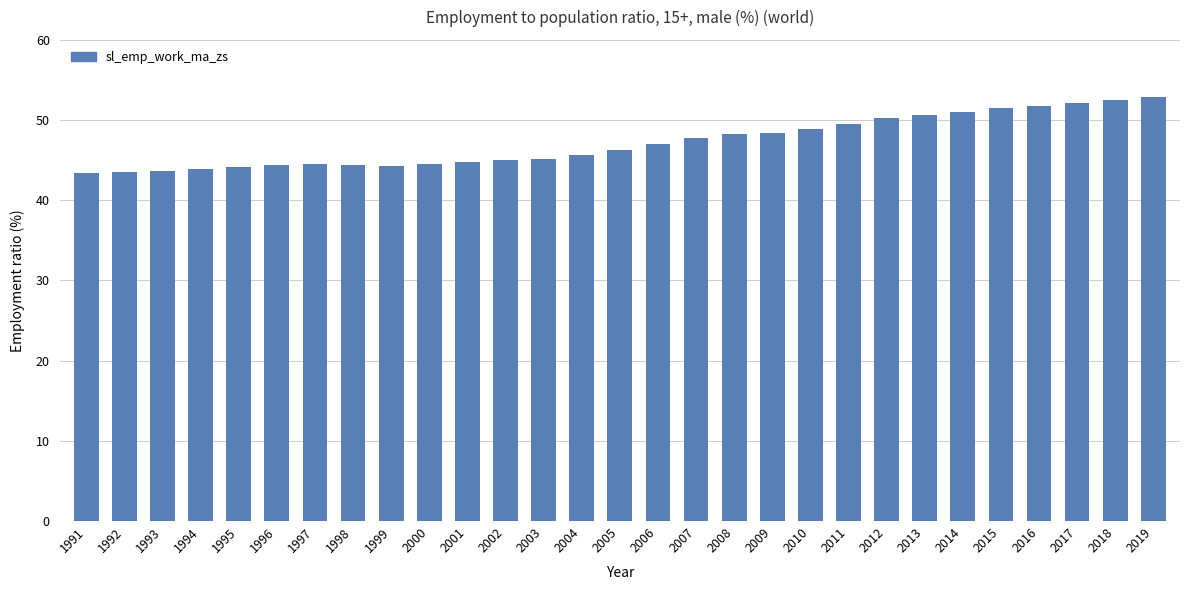

What is the minimum value shown in the chart?

43.4